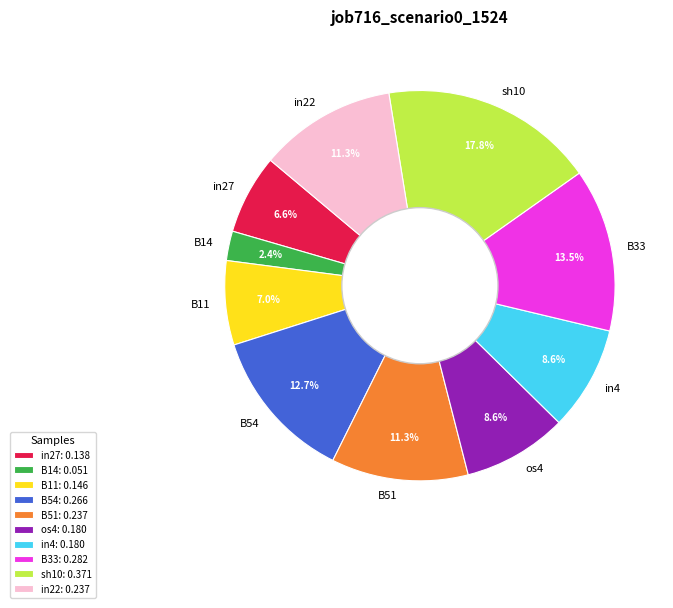

Is sh10 the majority of the pie?

No